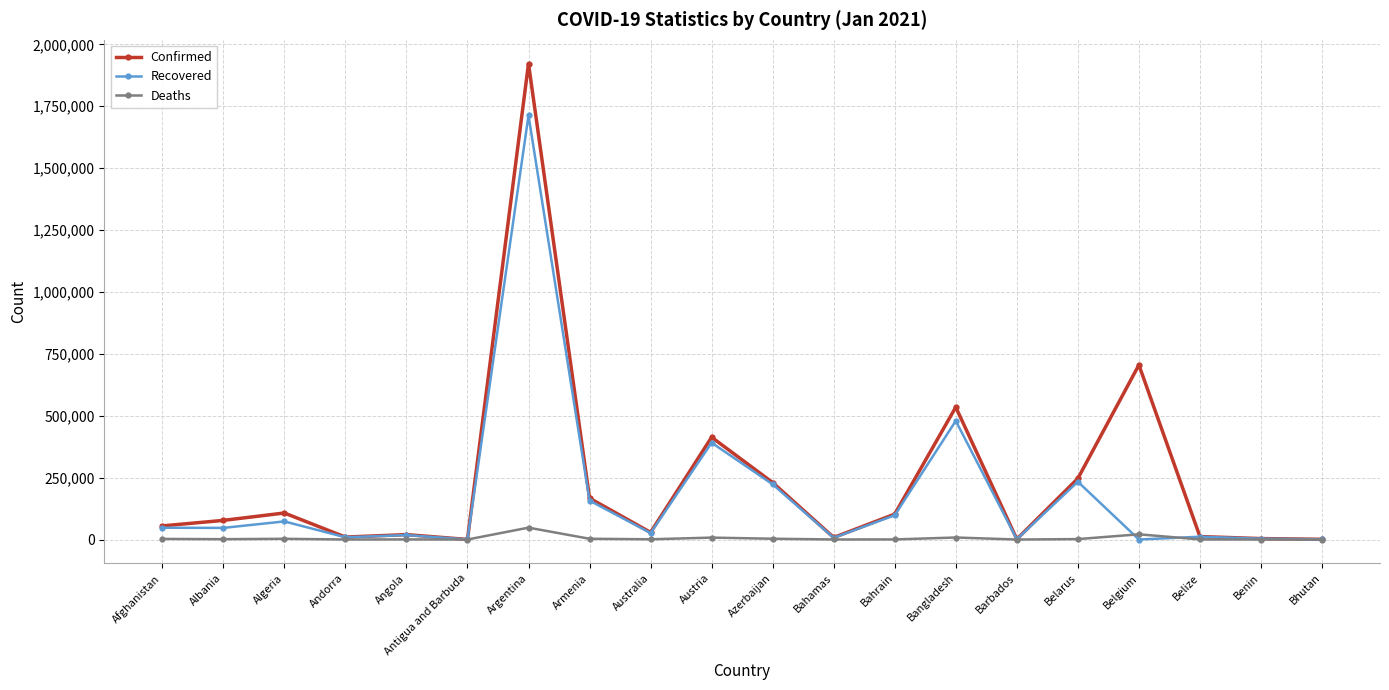

What is the label of the 3rd point from the left?

Algeria